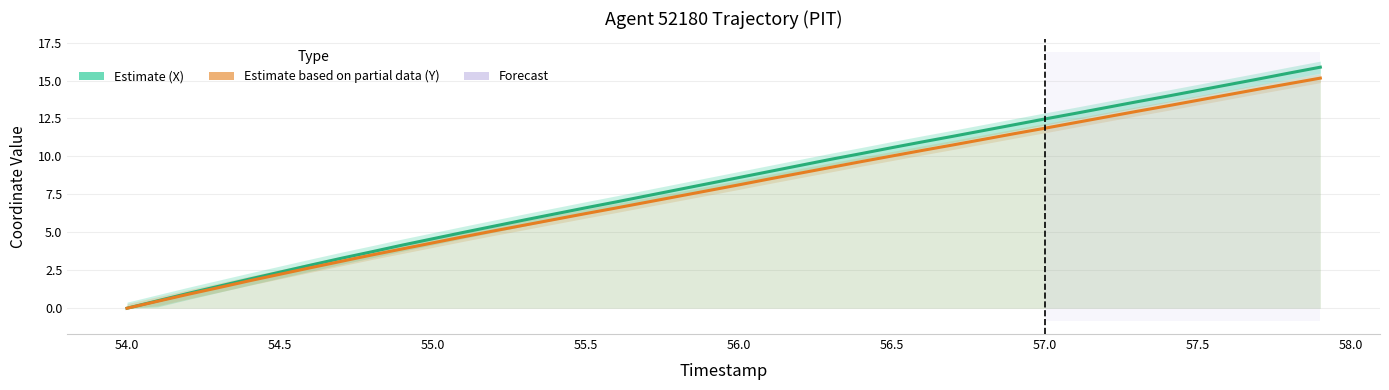

Is the value of X (Estimate) at 14 greater than the value of Y (Estimate based on partial data) at 27?

No